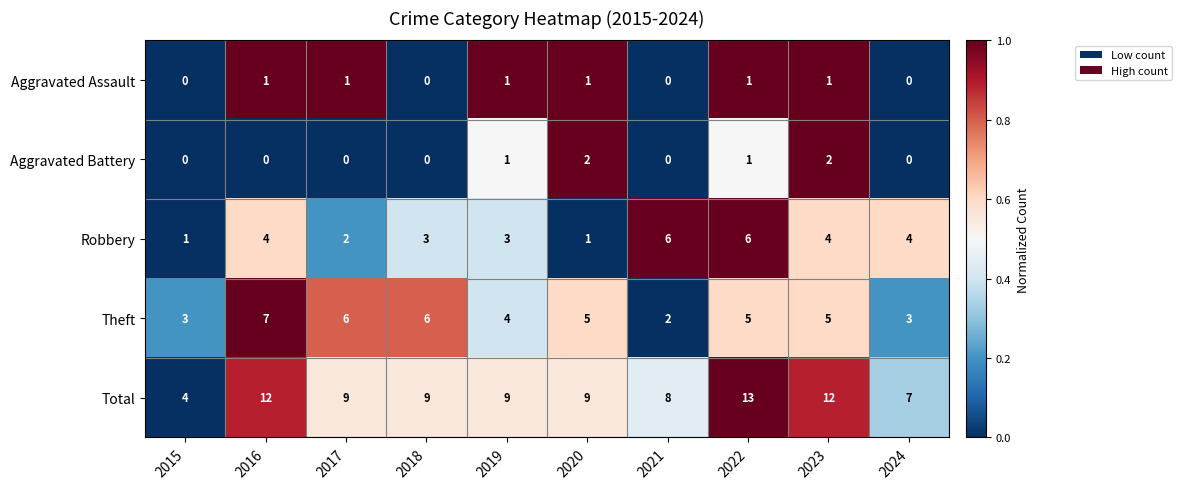

What is the difference between the maximum and minimum values in the Robbery series?

5